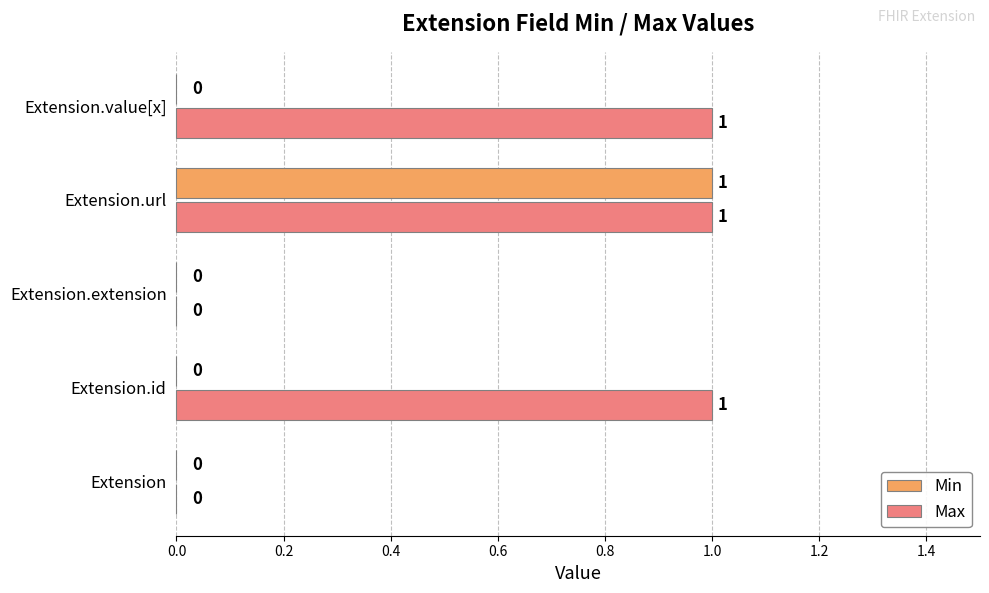

Which series has the largest total across all categories?

Max